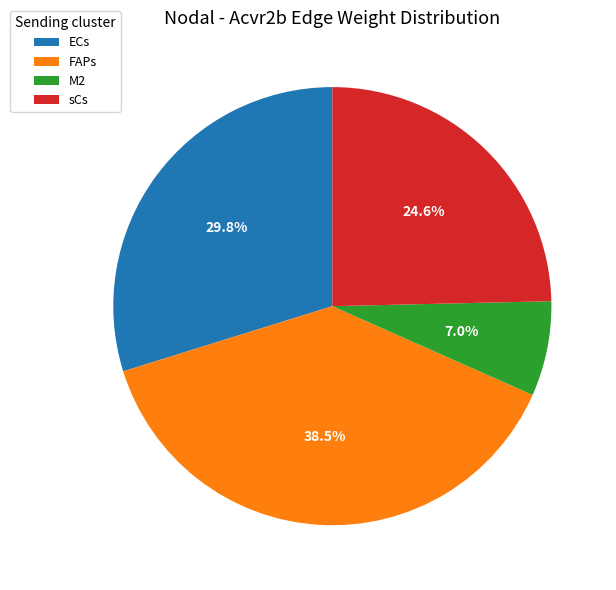

How many slices are in this pie chart?

4